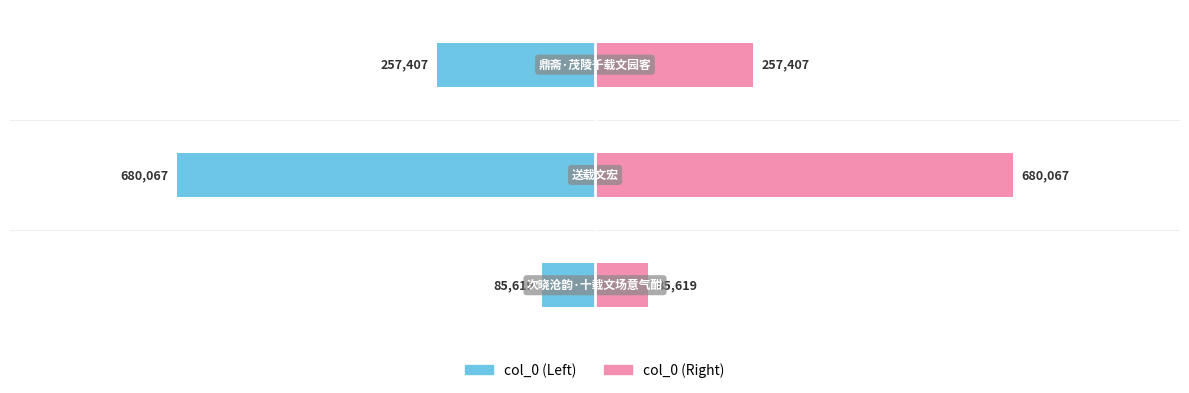

True or false: col_0 (Left) has a value of -257407 at 2.

True